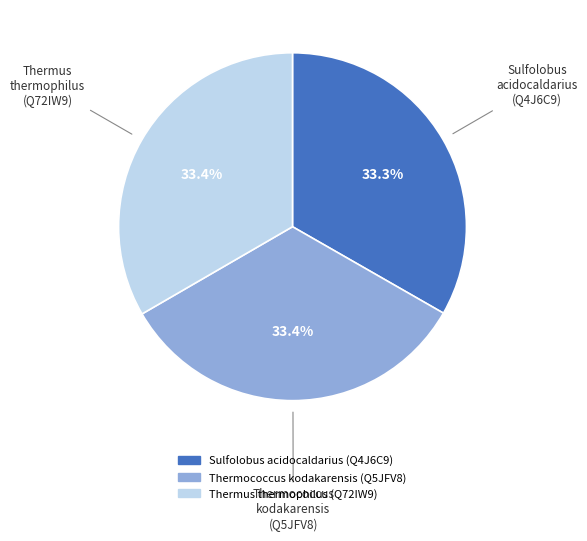

Is Thermococcus kodakarensis (Q5JFV8) the majority of the pie?

No